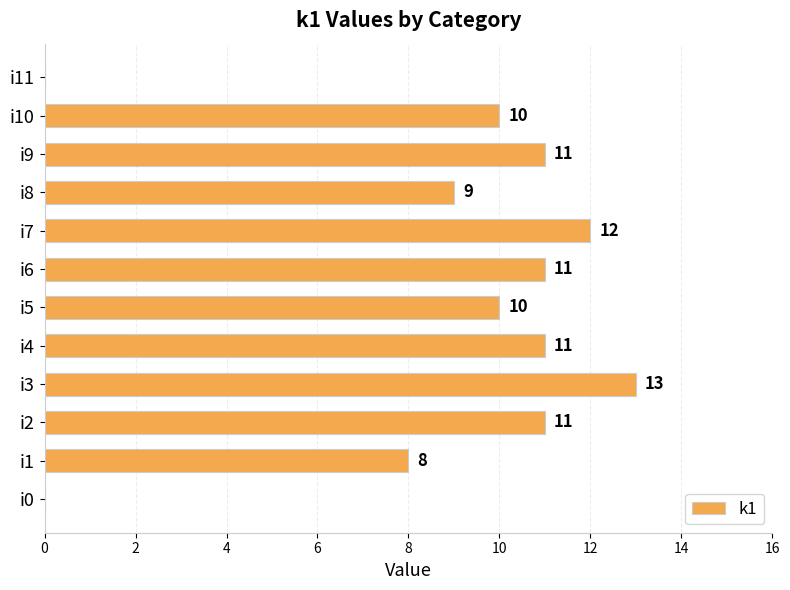

What is the sum of all values?

106